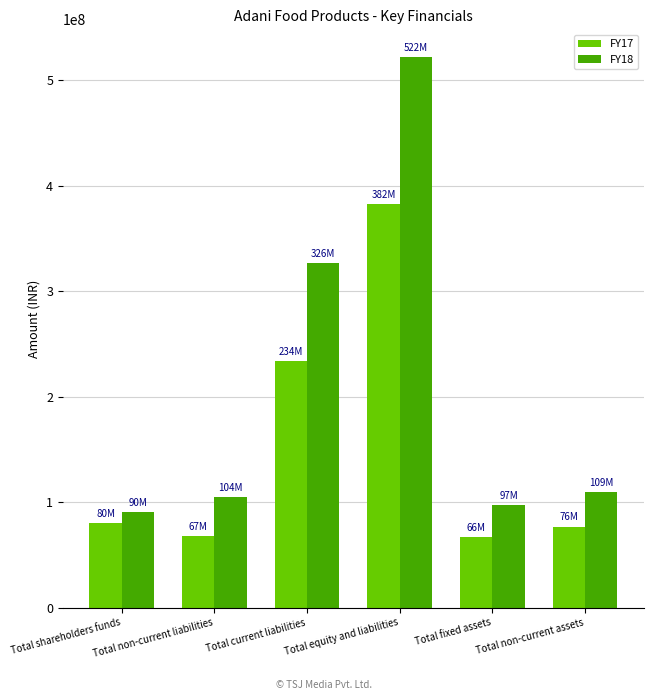

What is the label of the 2nd bar from the right?

Total fixed assets